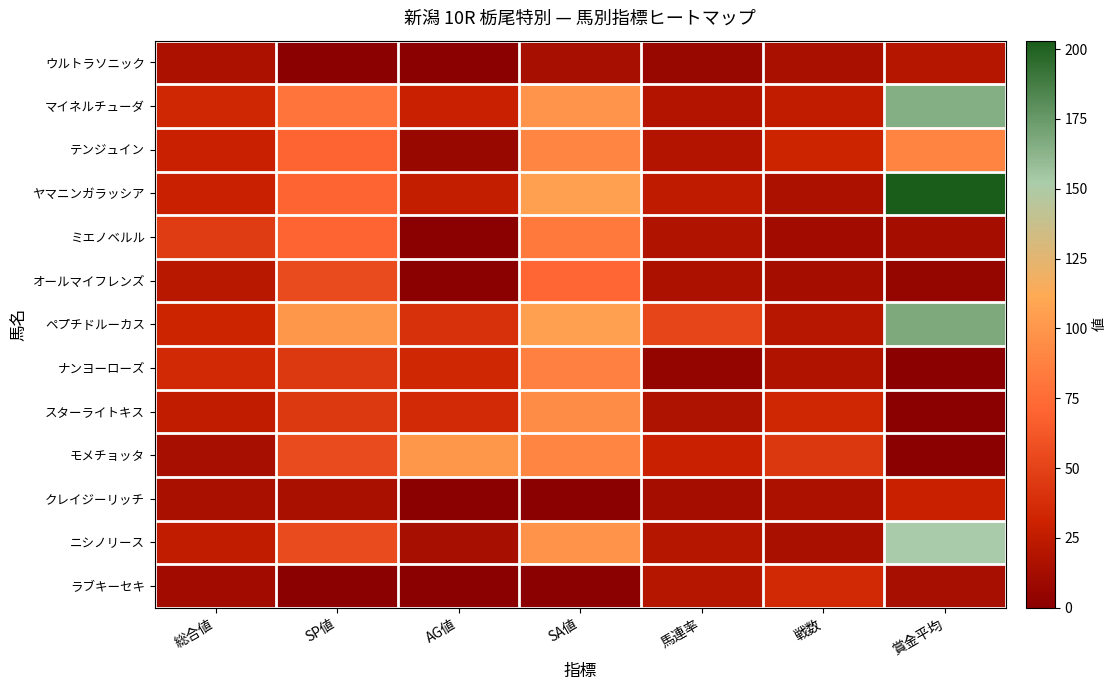

Which series has the largest range (max minus min)?

ヤマニンガラッシア